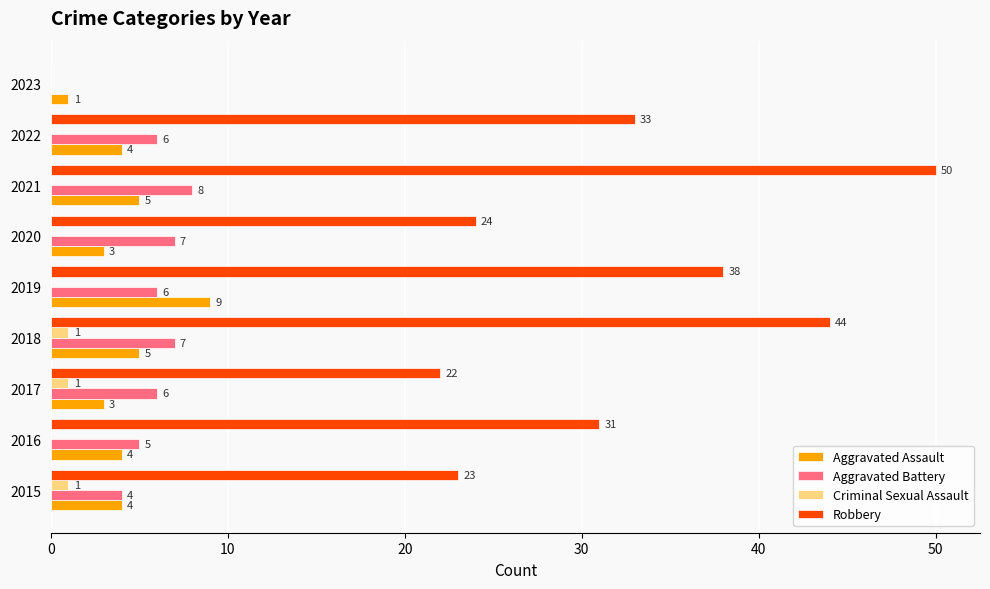

What is the maximum value shown in the chart?

50